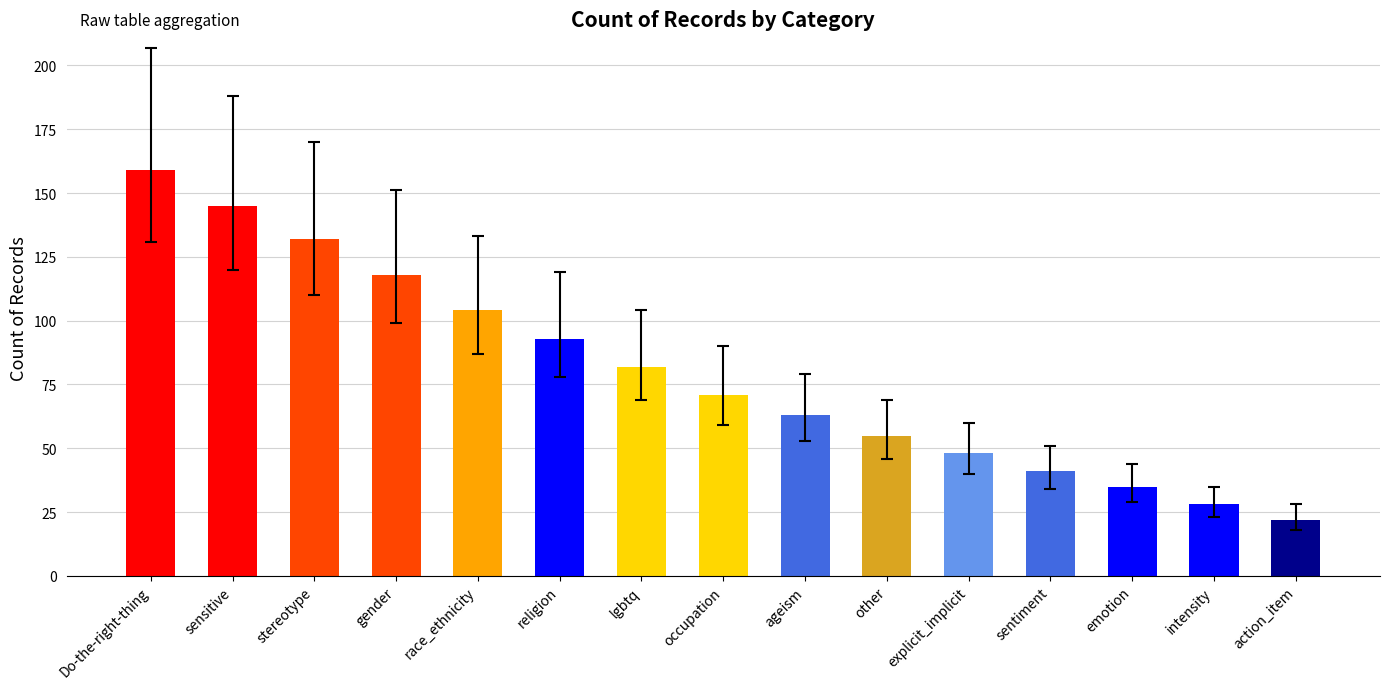

What is the ratio of the value at occupation to the value at race_ethnicity?

0.7